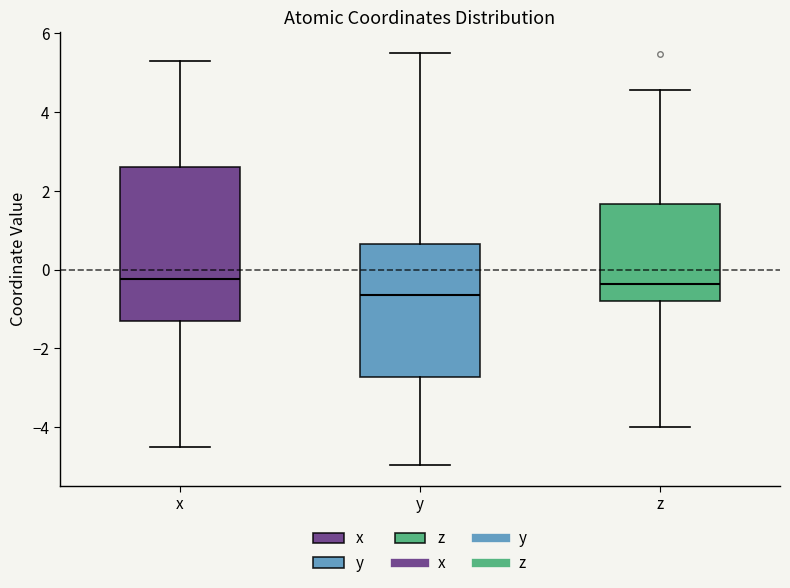

Reading left to right, transcribe this box plot: for each box, give where its median line is, the range the box spans, and where its two whiskers end, as read against the y-axis. The values are not printed on the chart, so give them approximately, as read against the axis.

x: median -0.2, box -1.4 to 2.6, whiskers -4.6 to 5.2
y: median -0.6, box -2.8 to 0.6, whiskers -5.0 to 5.6
z: median -0.4, box -0.8 to 1.6, whiskers -4.0 to 4.6